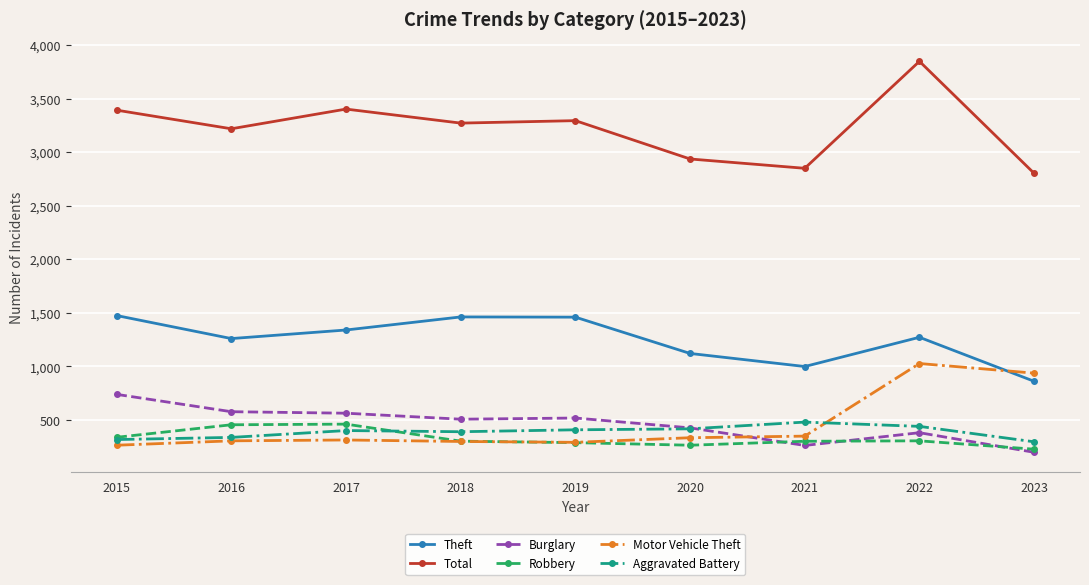

What is the value of the Burglary point at the 9th from the left?

197